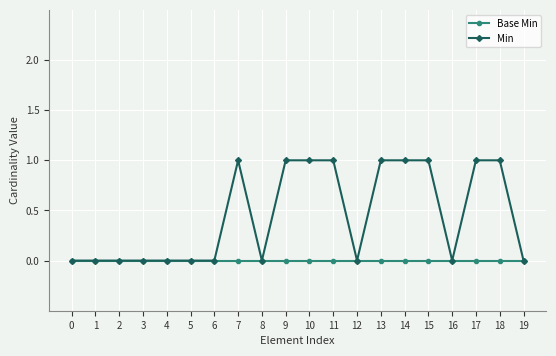

What is the value of the Min point at the 16th from the left?

1